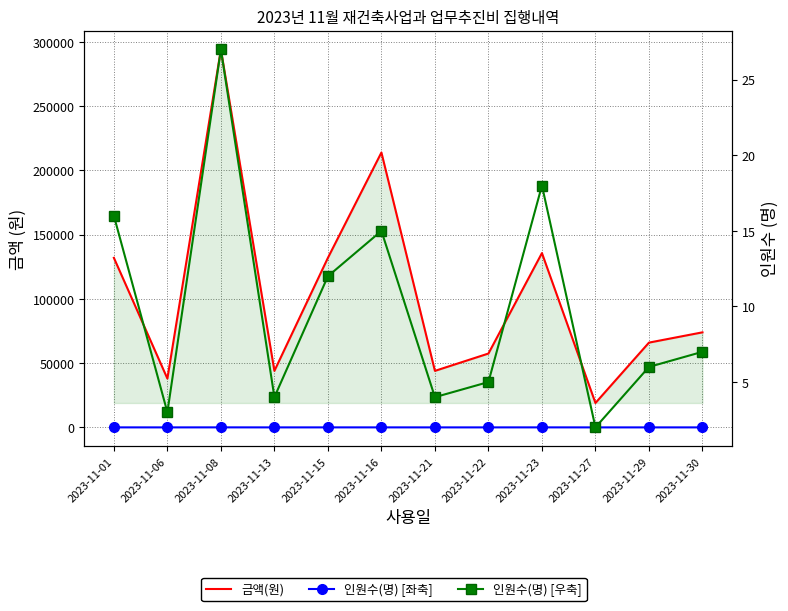

Where does the 금액(원) series first go above 74000?

2023-11-01